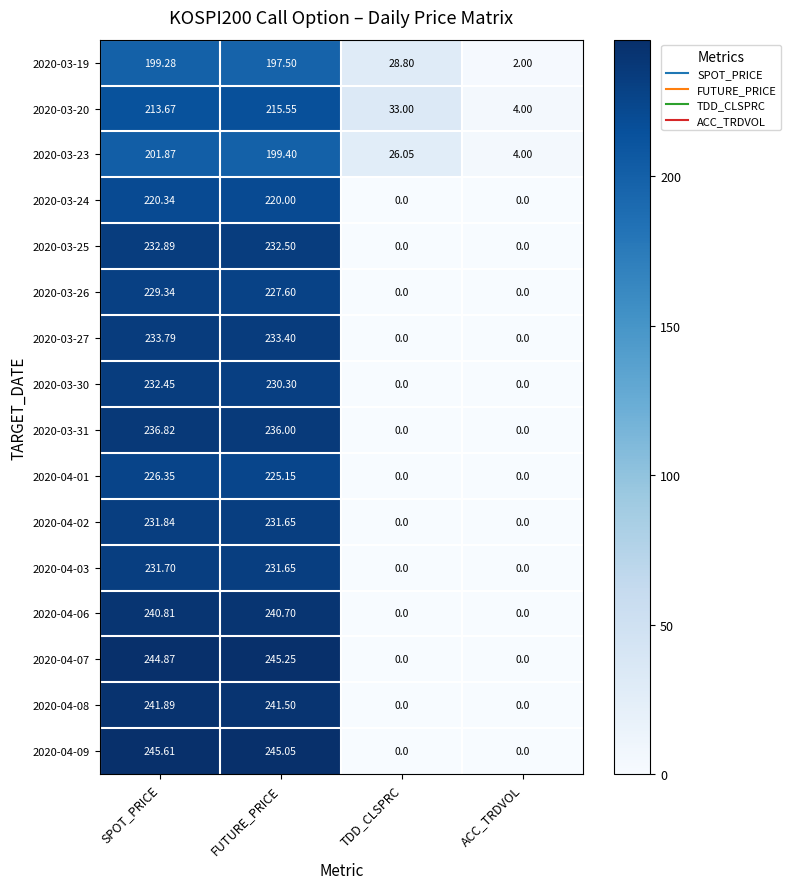

At which label does 2020-04-06 first exceed 240?

SPOT_PRICE